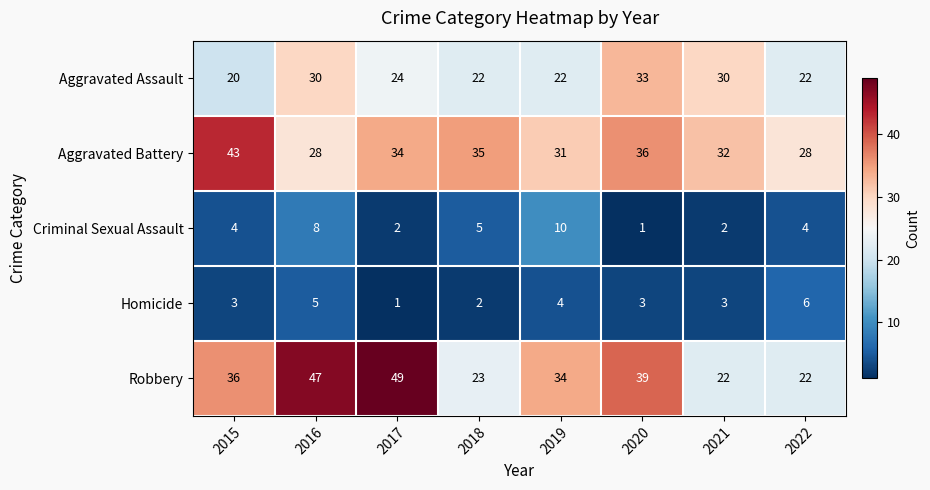

The value of Aggravated Assault at 2019 is 30. True or false?

False